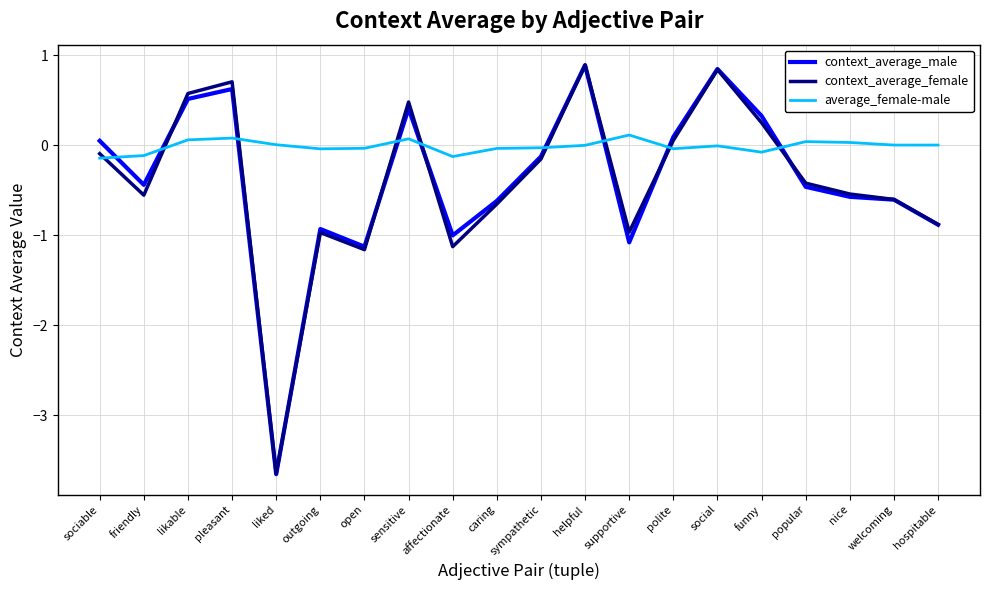

Where do context_average_female and average_female-male first cross each other?

sociable and friendly